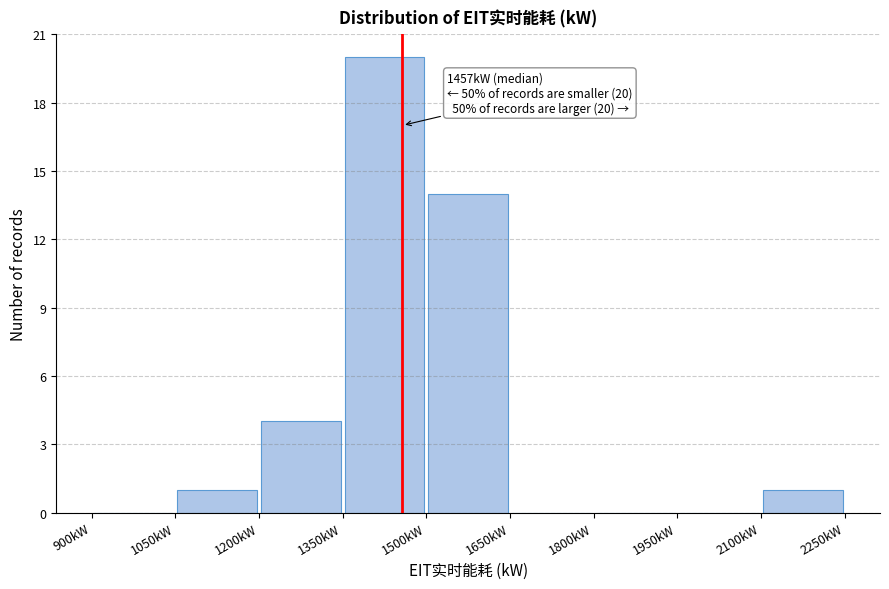

Over which range of the x-axis is the bar tallest?

1350 to 1500